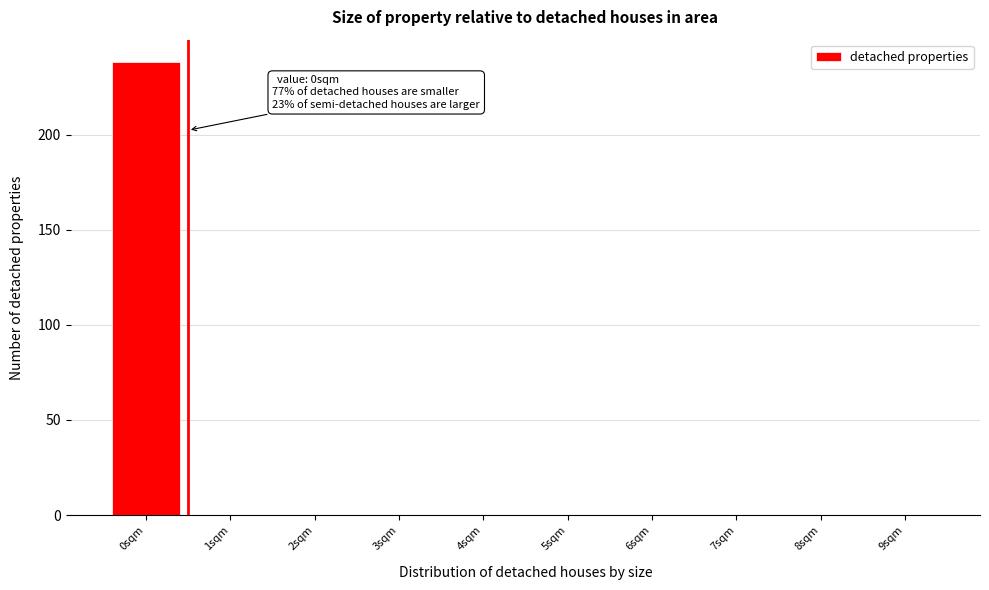

Over which range of the x-axis is the bar tallest?

-0.5 to 0.5